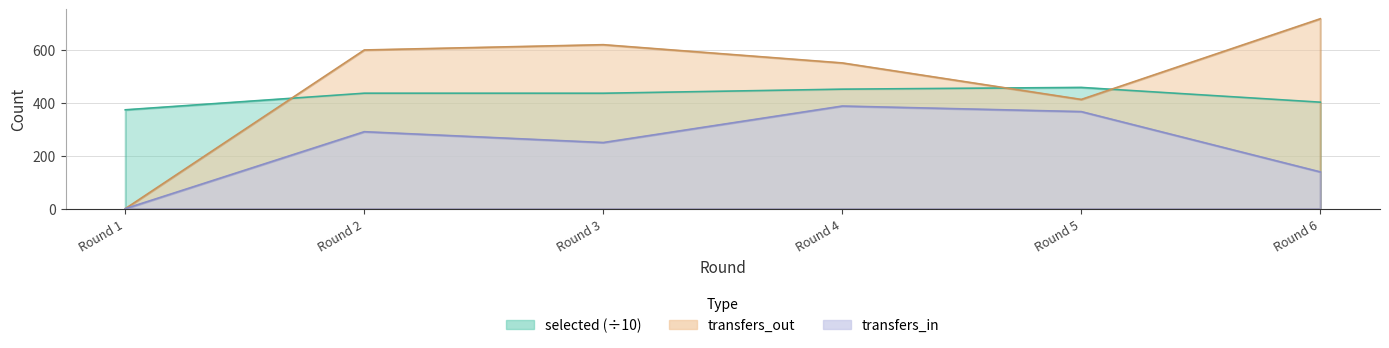

How many distinct data groups are displayed?

3